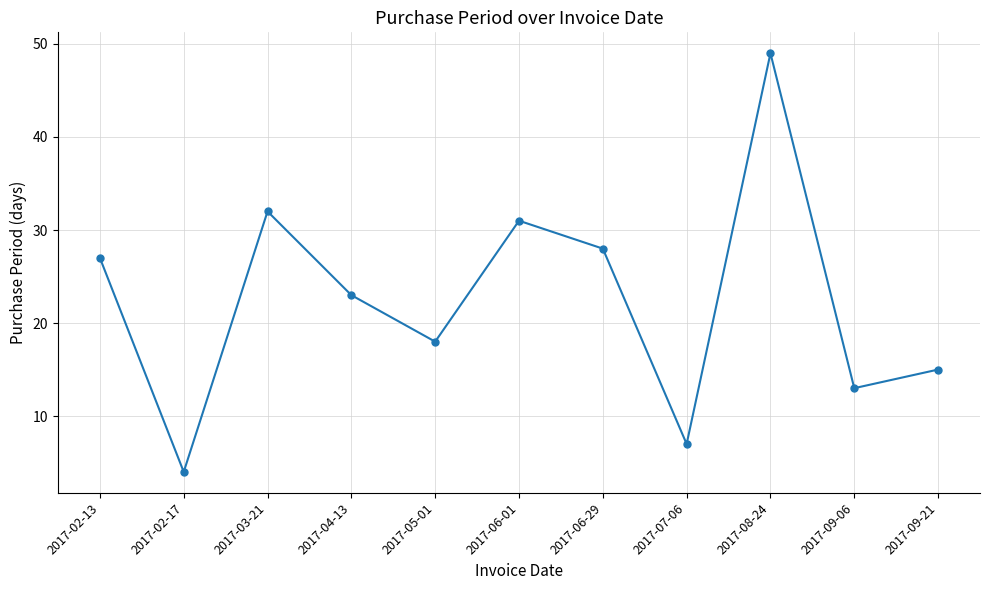

Does the chart have visible grid lines?

Yes